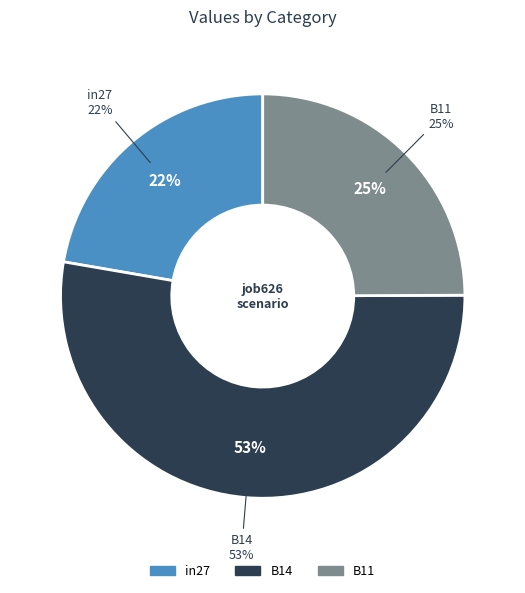

Combined, do B11 and in27 account for over 50%?

No